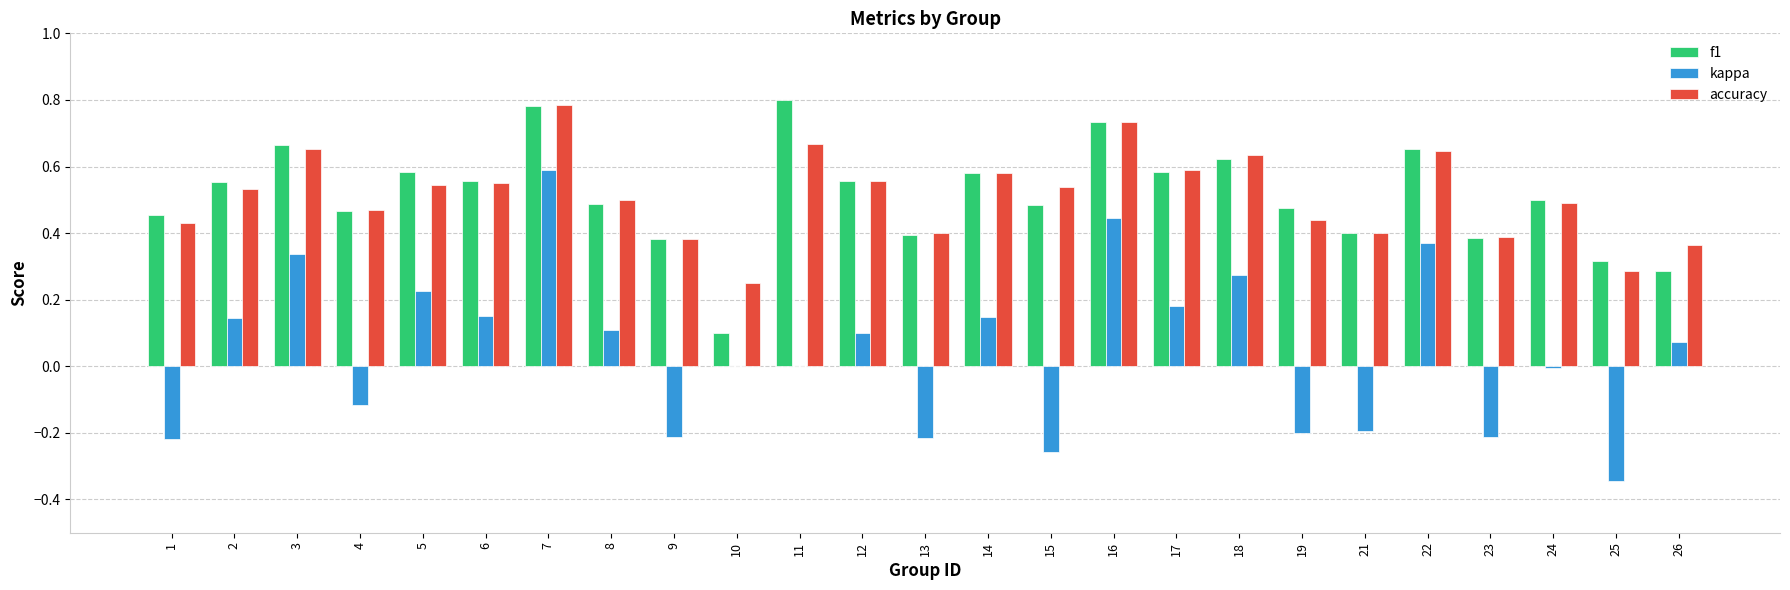

True or false: accuracy has a value of 0.6 at 13.

False